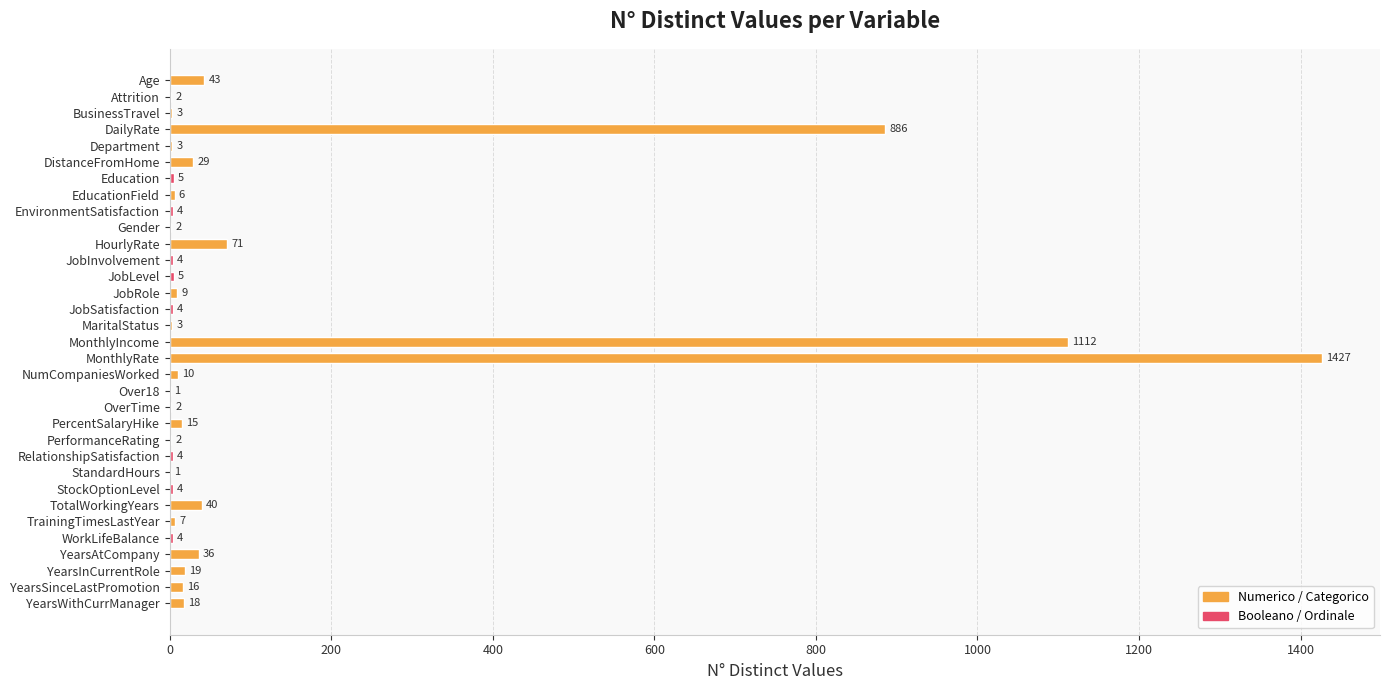

What is the change in value from JobSatisfaction to Over18?

-3